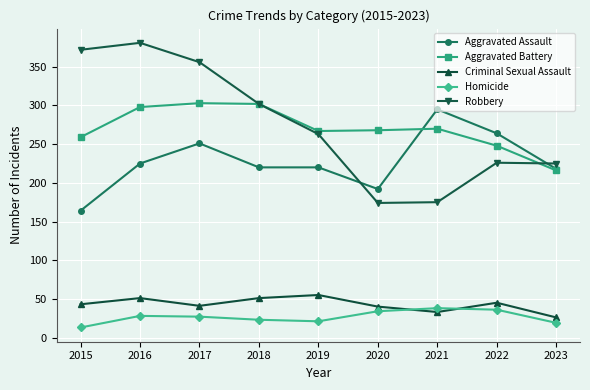

Is it true that Robbery equals 396 at 2018?

False